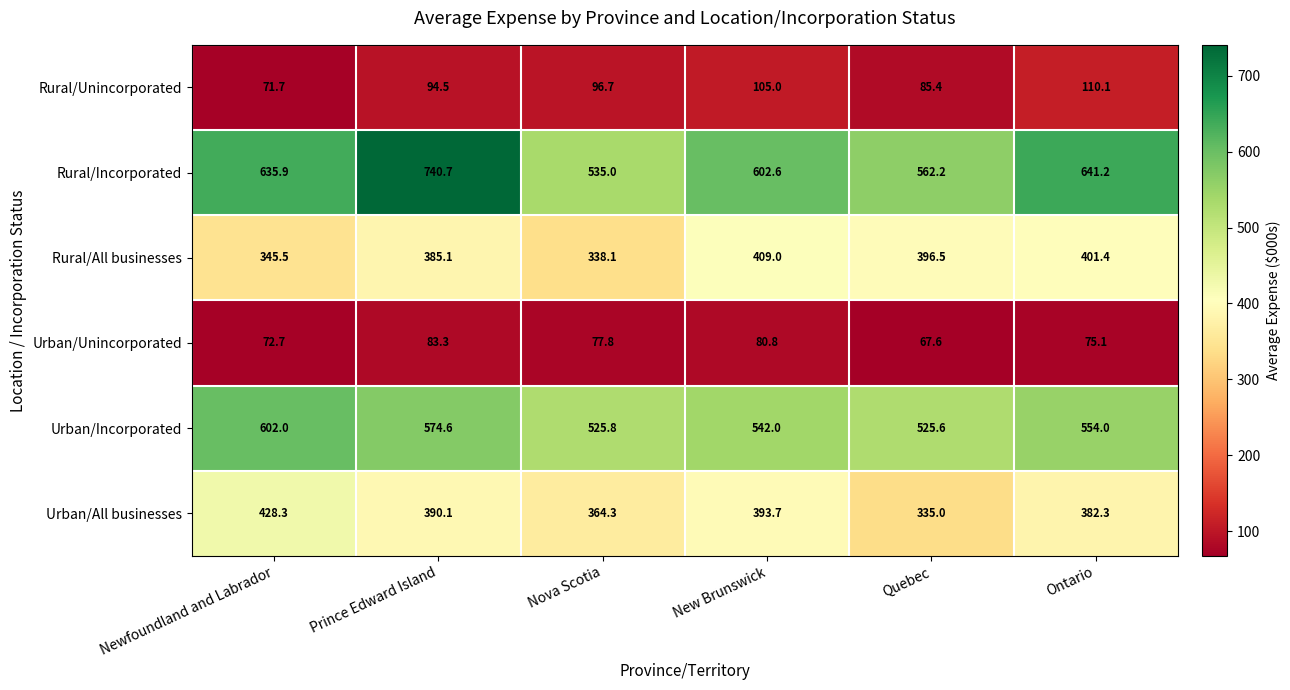

What is the minimum value shown in the chart?

67.6